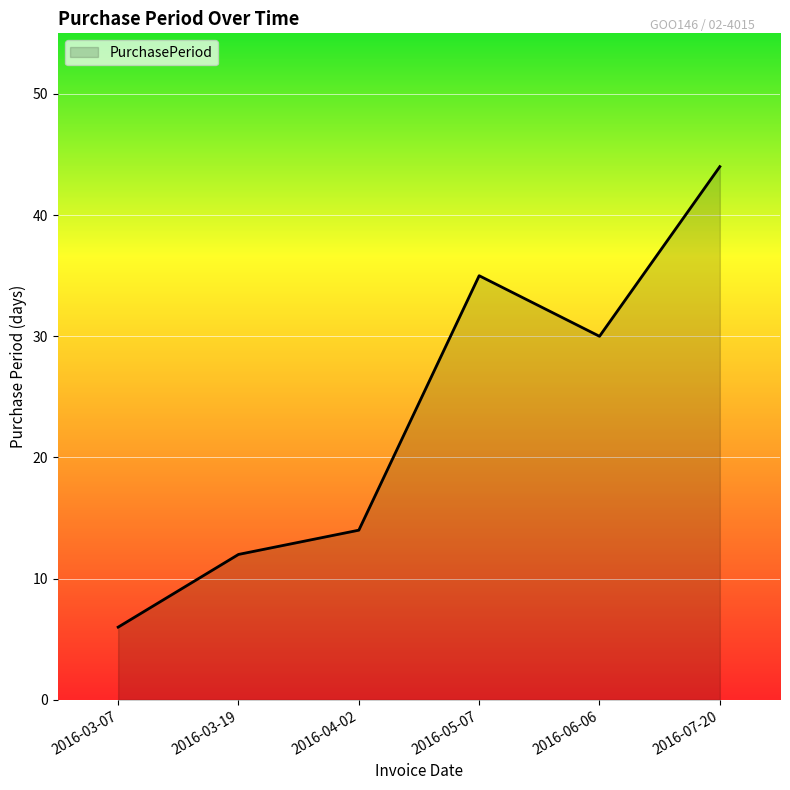

The value at 2016-06-06 is 30. True or false?

True